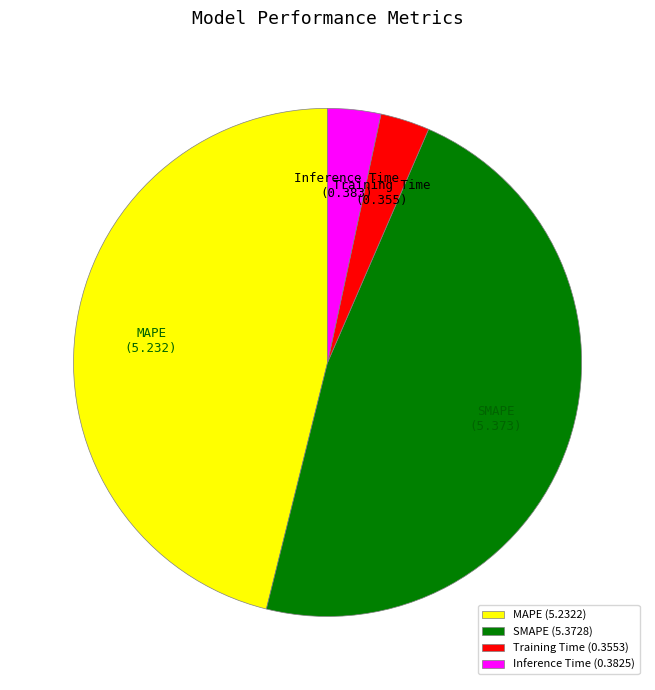

Is it true that MAPE is 46% of the pie?

True